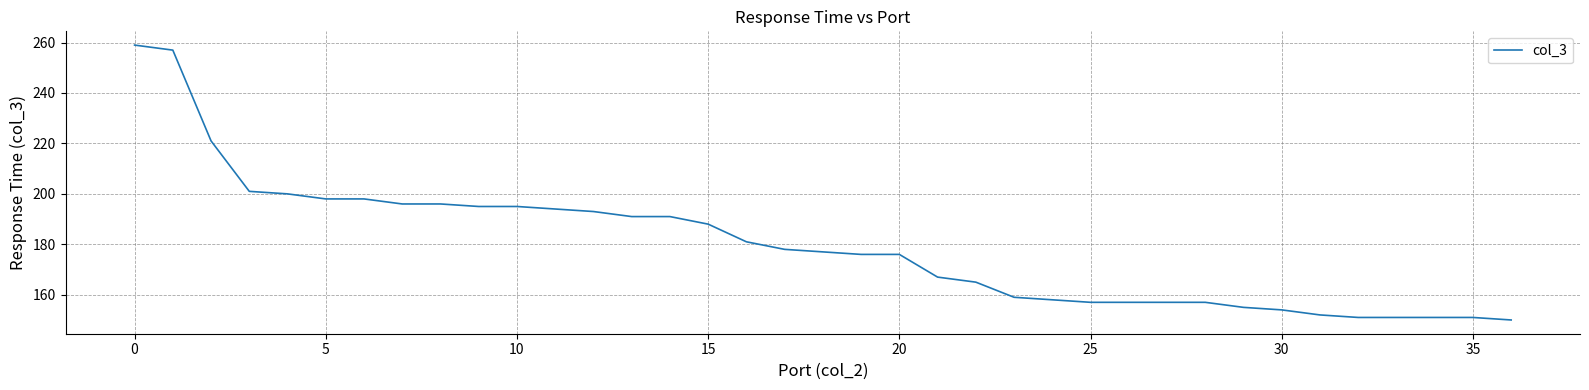

What is the difference between the maximum and minimum values?

109